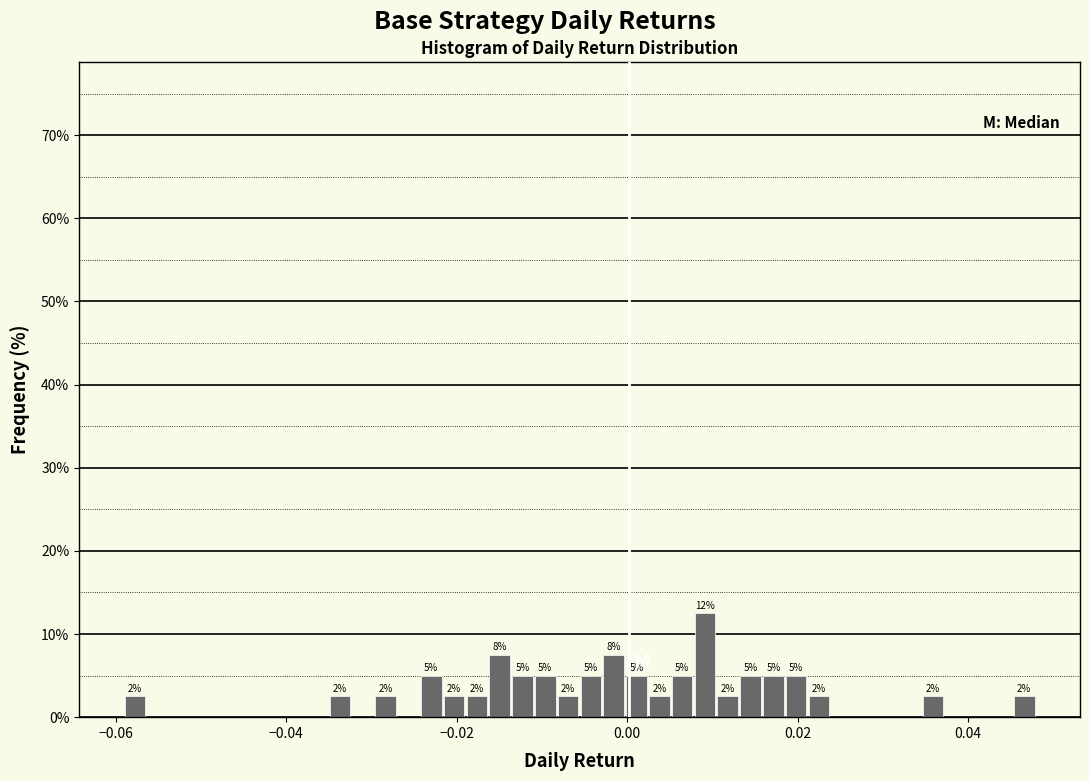

Read against the x-axis, roughly where is the centre of the tallest bar?

0.010